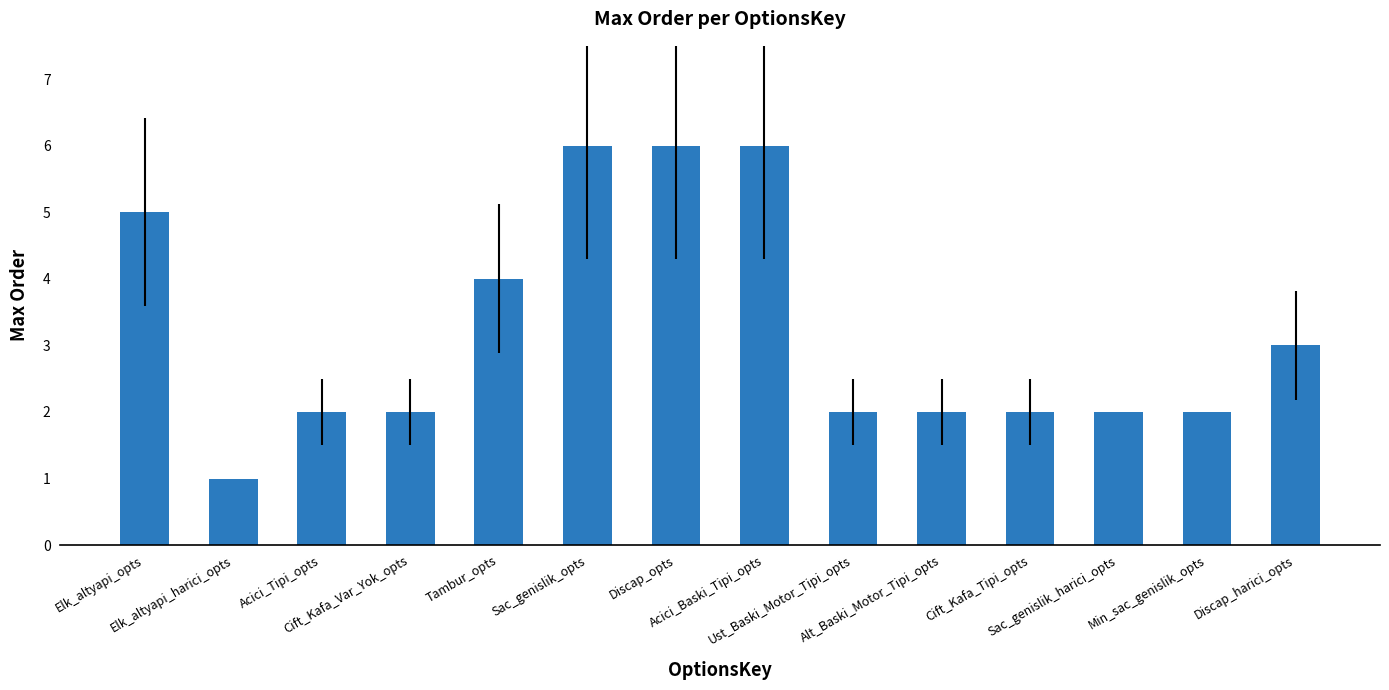

What is the greatest value displayed?

6